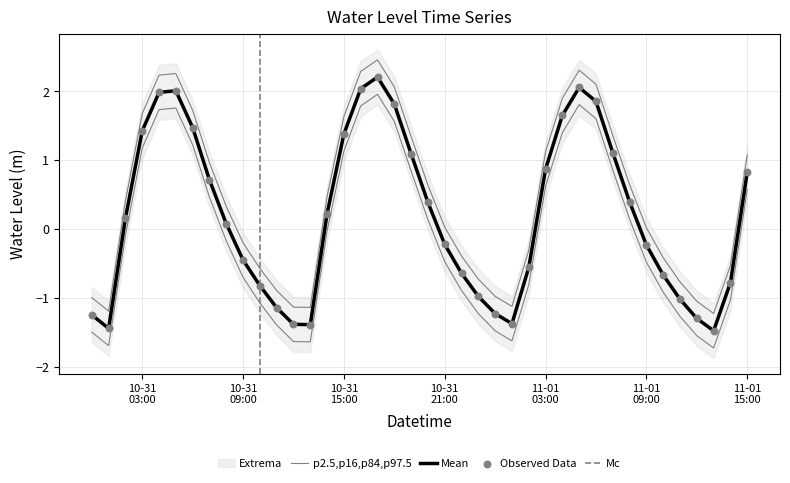

Which has a higher value, 2024-10-31 10:00 or 2024-10-31 15:00?

2024-10-31 15:00